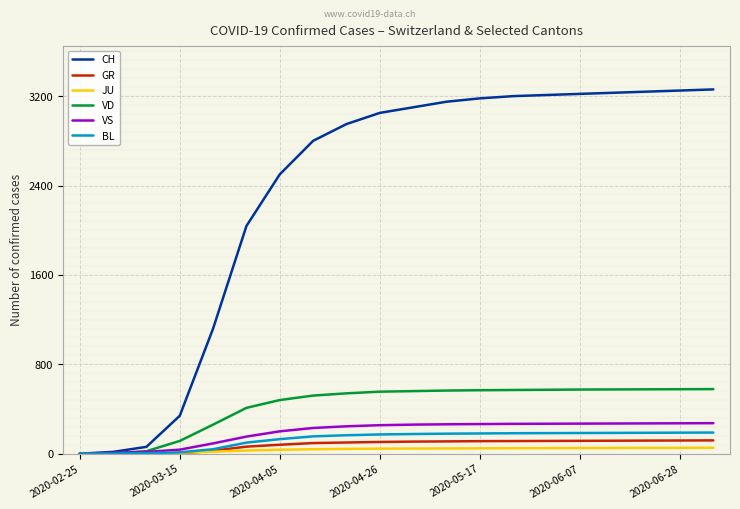

Which series has the largest range (max minus min)?

CH